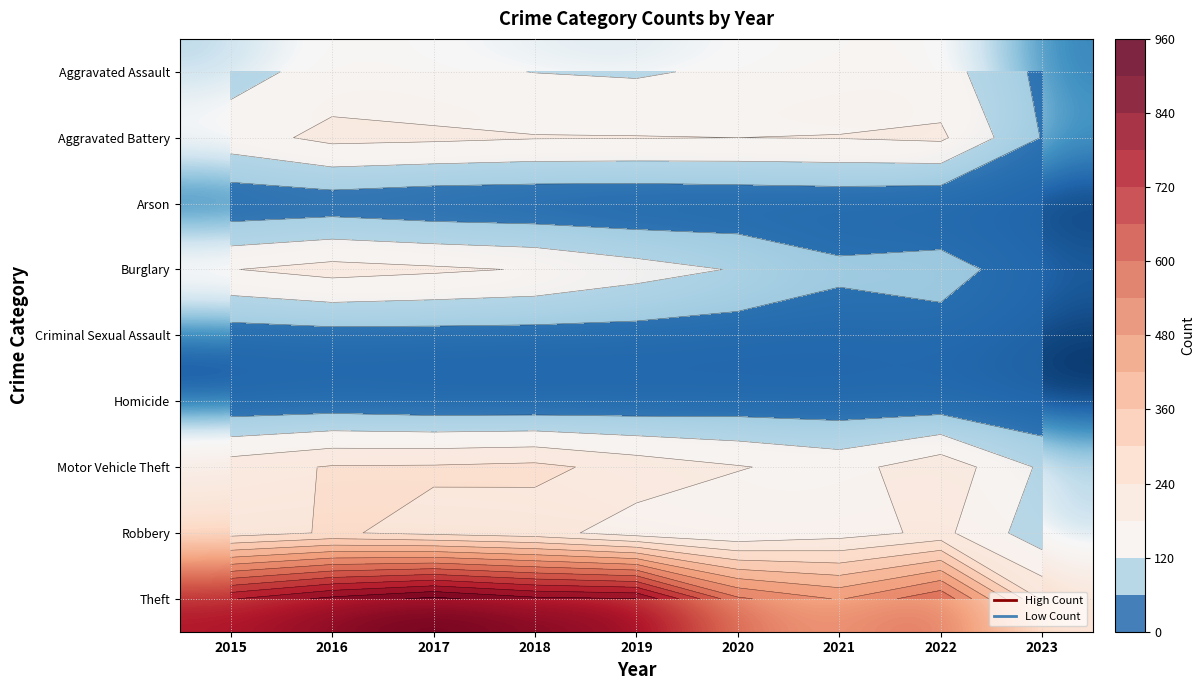

Rank the series at 2019 from highest to lowest value.

Theft, Motor Vehicle Theft, Aggravated Battery, Robbery, Burglary, Aggravated Assault, Criminal Sexual Assault, Homicide, Arson